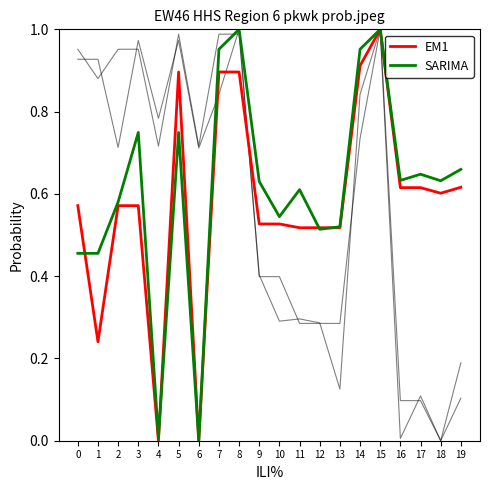

How many categories are shown in the chart?

20